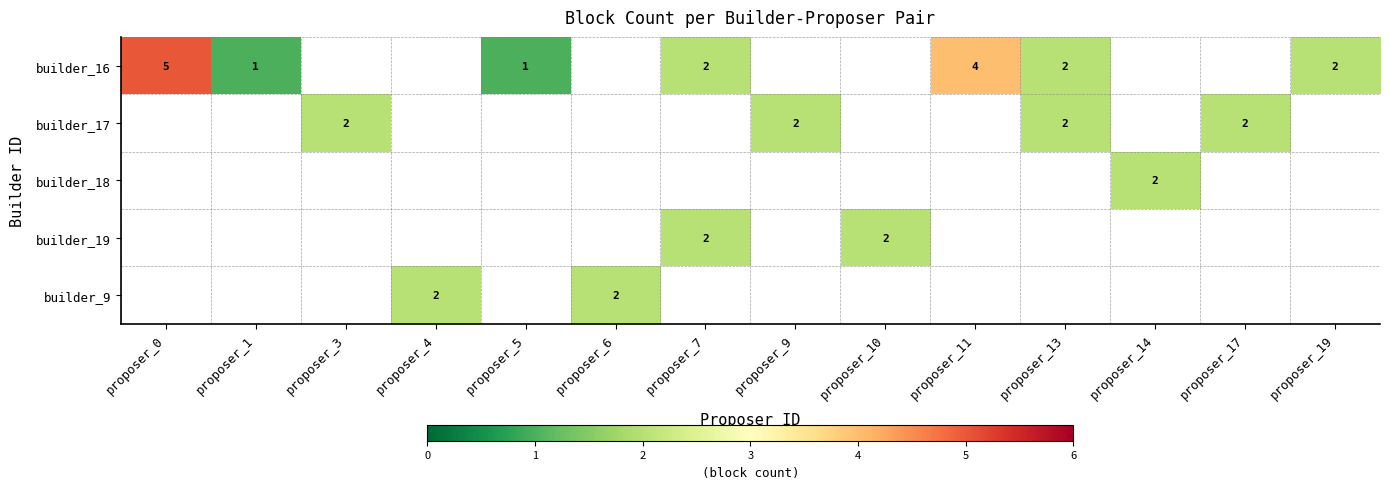

Which series has the widest spread of values?

builder_16